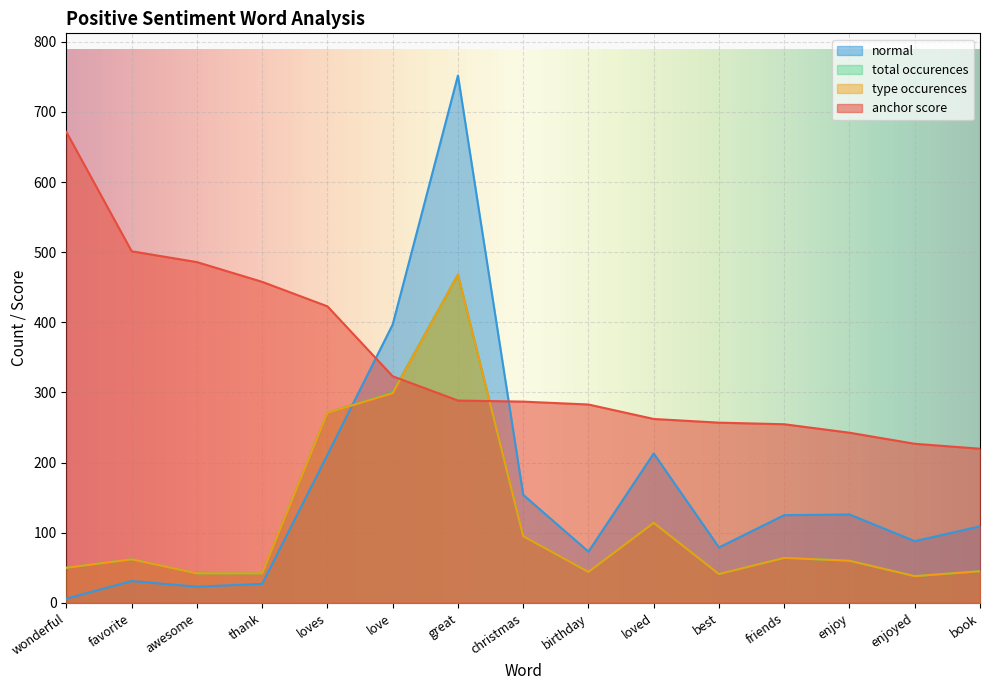

How many data points in total occurences are above 60?

7